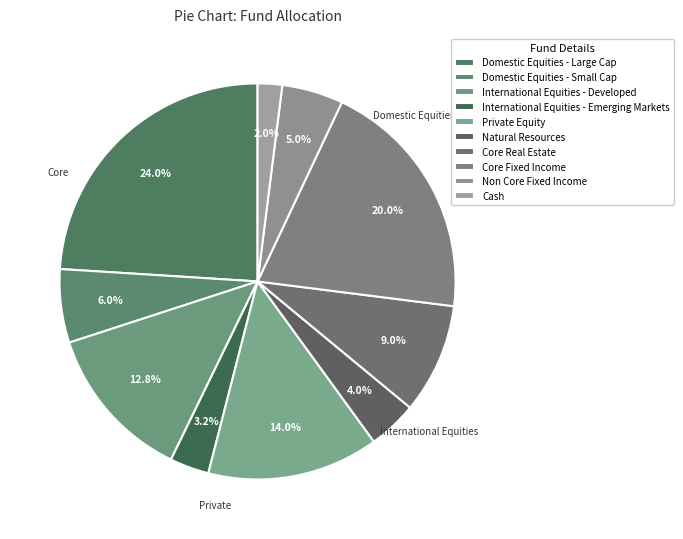

Count the number of slices in the pie.

10